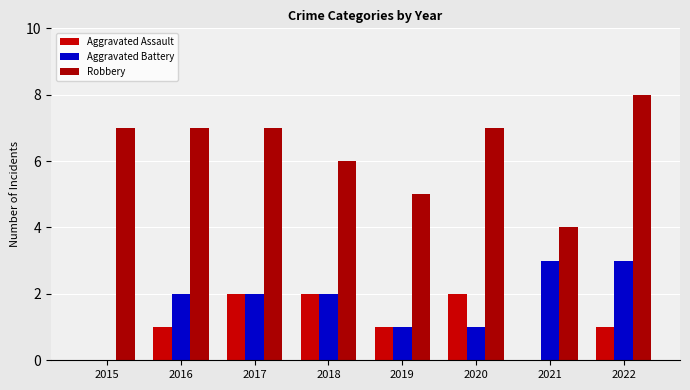

Which series has the largest range (max minus min)?

Robbery